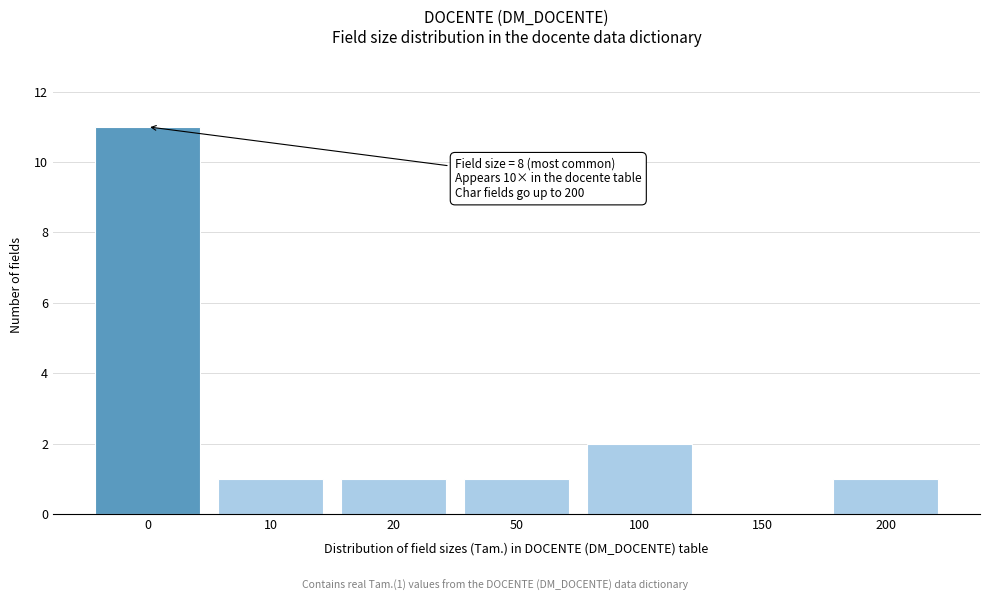

Reading right to left, transcribe all the data shown in this chart.

200=1	150=0	100=2	50=1	20=1	10=1	0=11